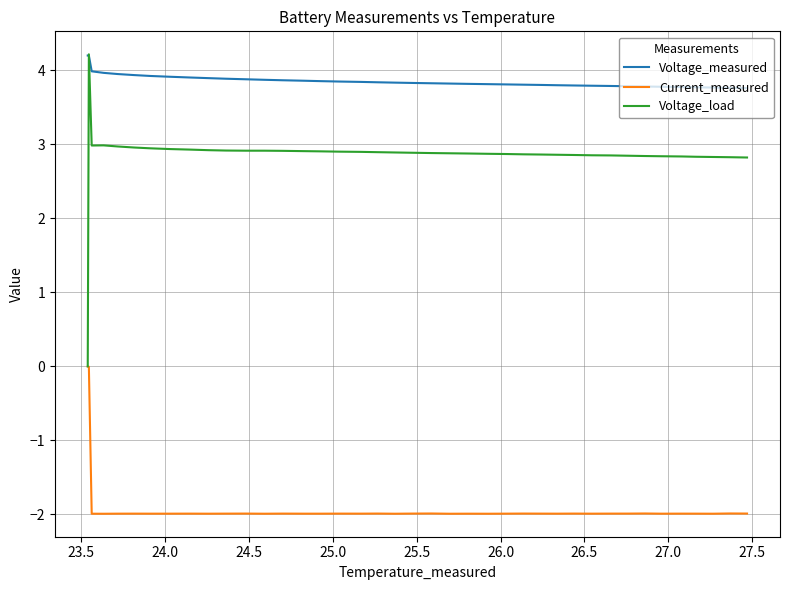

True or false: Current_measured and Voltage_measured intersect in this chart.

False